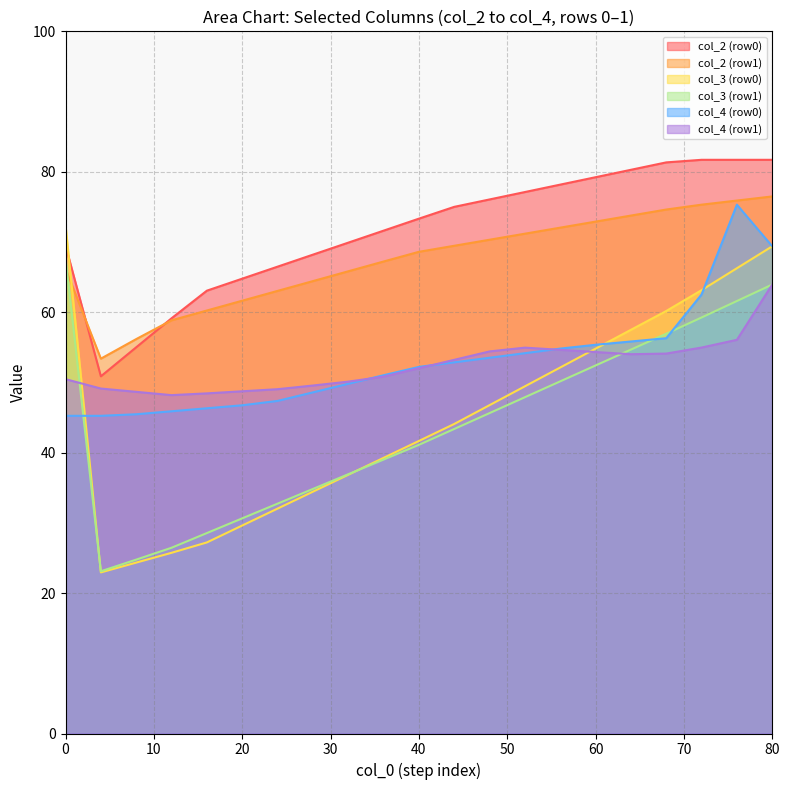

True or false: col_2 (row0) and col_4 (row0) intersect in this chart.

False